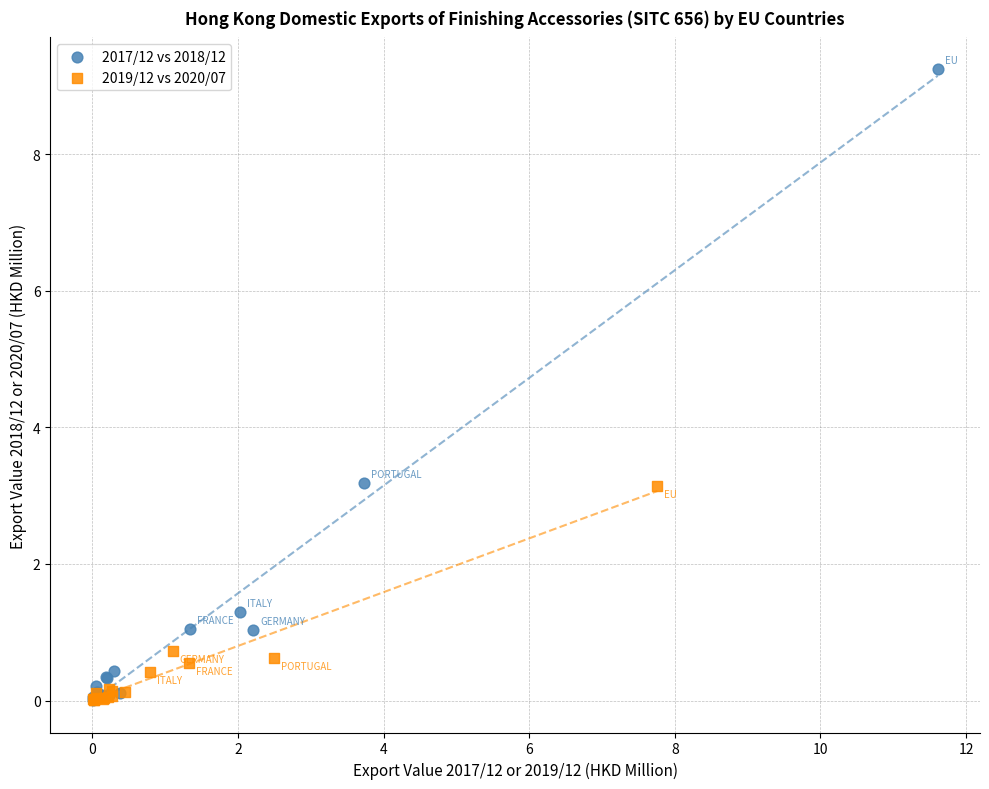

Which series has the largest Y range (max minus min)?

2017/12 vs 2018/12